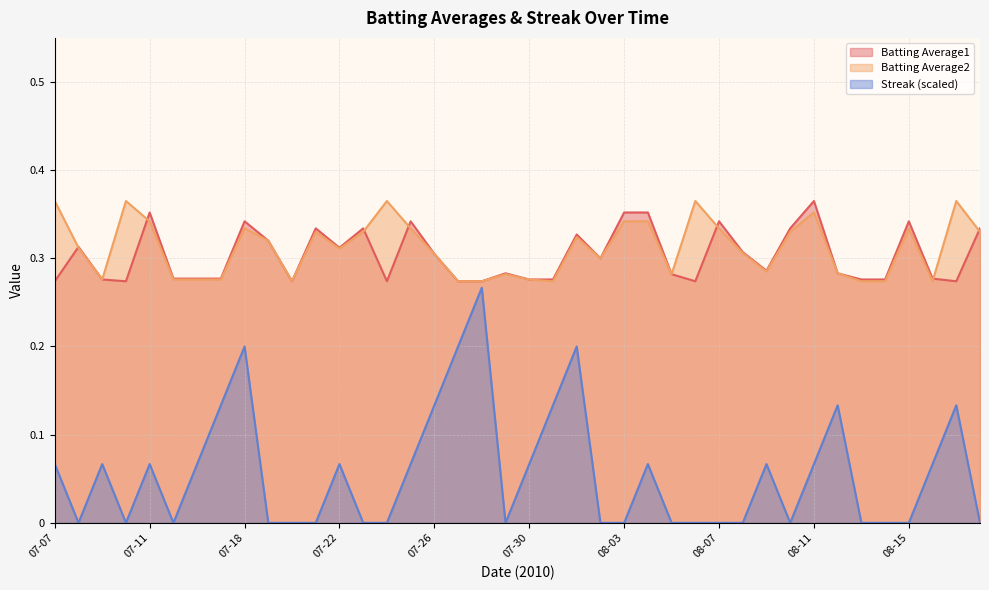

How many interior local valleys does the Streak series have?

5